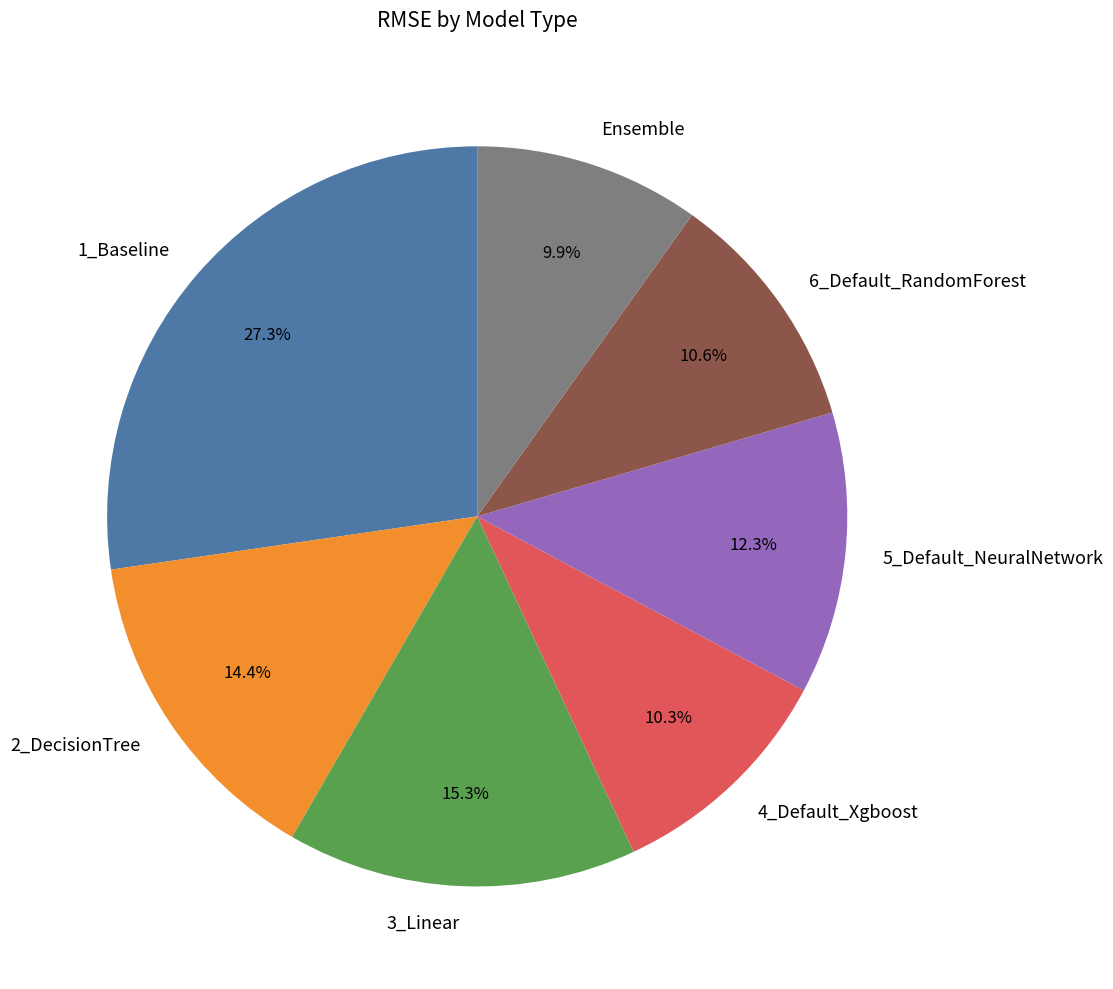

Does 1_Baseline represent more than half of the total?

No